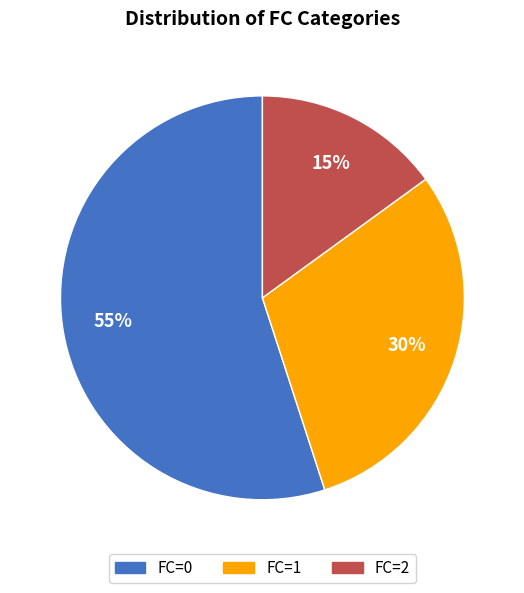

What percentage is the FC=1 slice, to the nearest percent?

30%